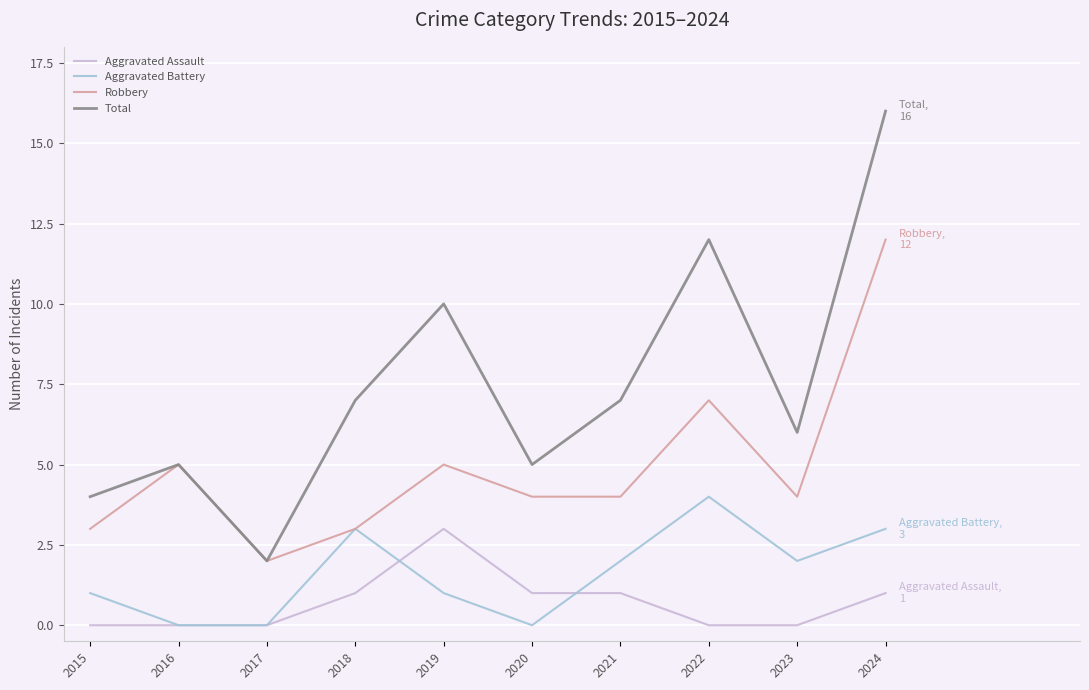

What is the average value of the Aggravated Battery series?

2